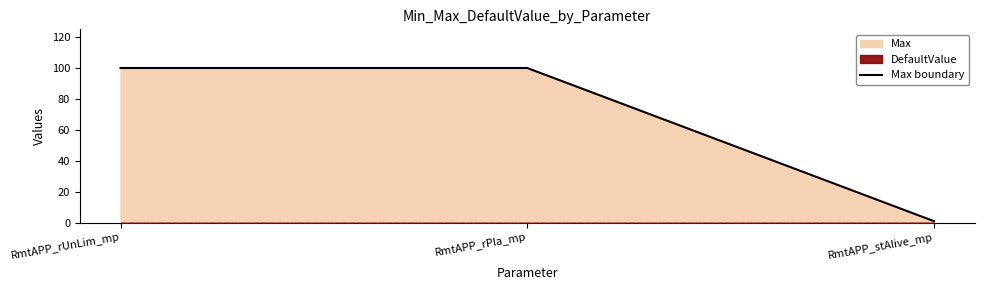

The value at RmtAPP_stAlive_mp is 1. True or false?

True